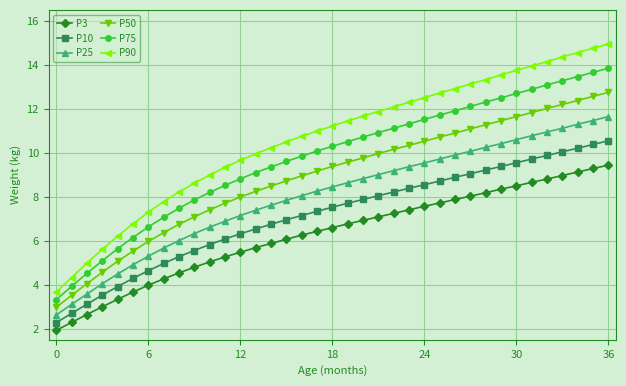

What is the value of the P10 point at the 22nd from the left?

8.1